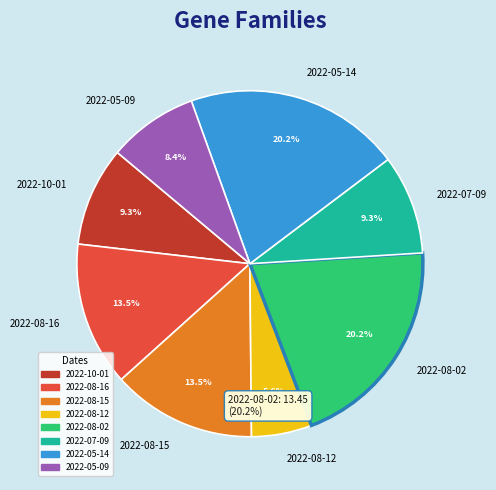

To the nearest percent, what percentage of the pie is 2022-08-02?

20%